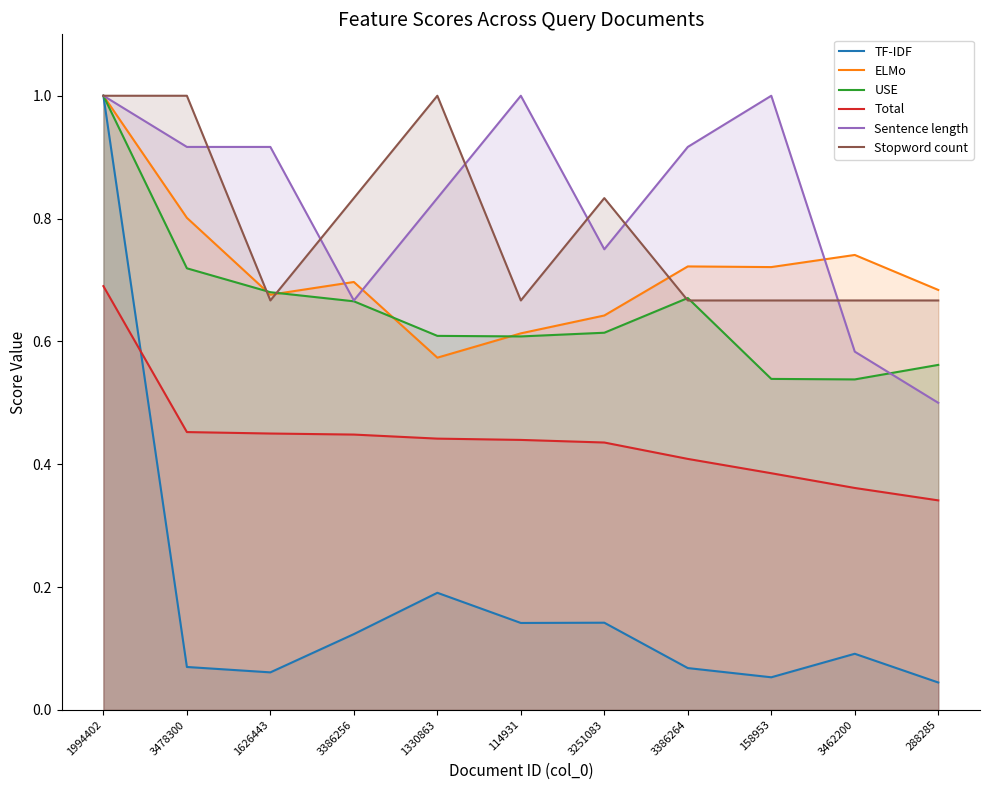

How many data points does each series have?

11